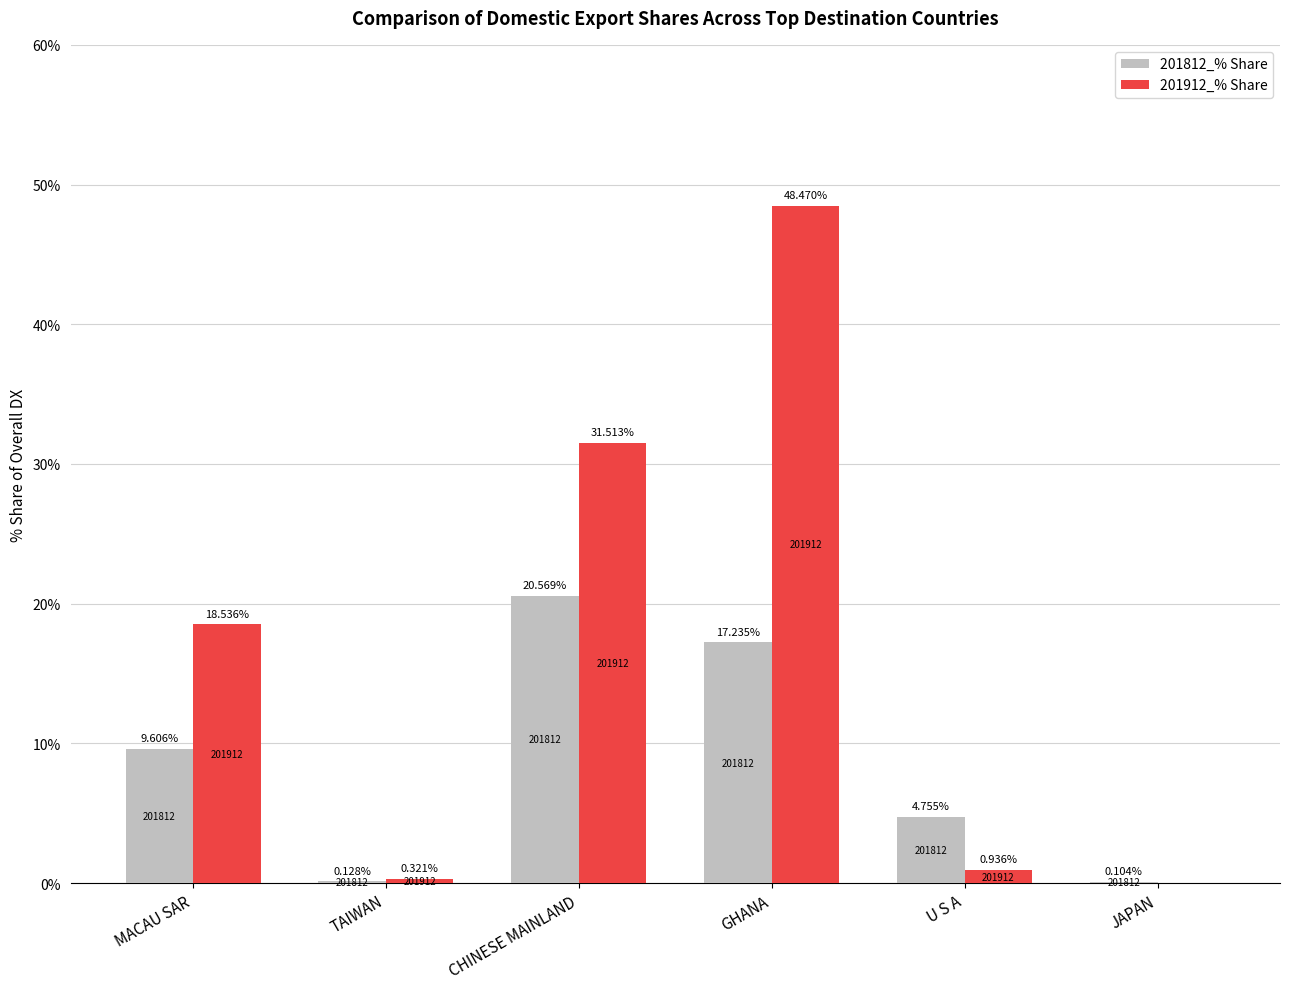

Which series changed the most between GHANA and JAPAN?

201912_% Share